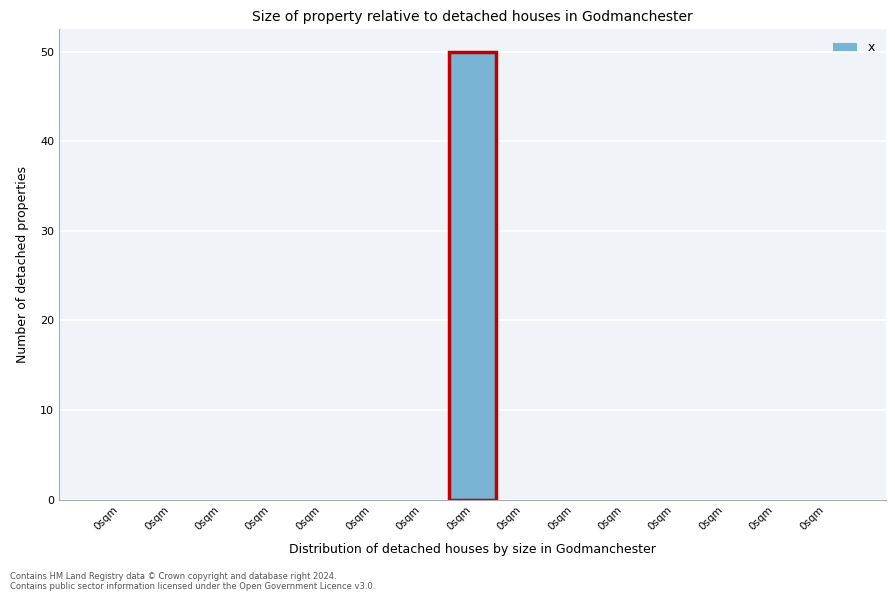

How many series are shown in this chart?

1